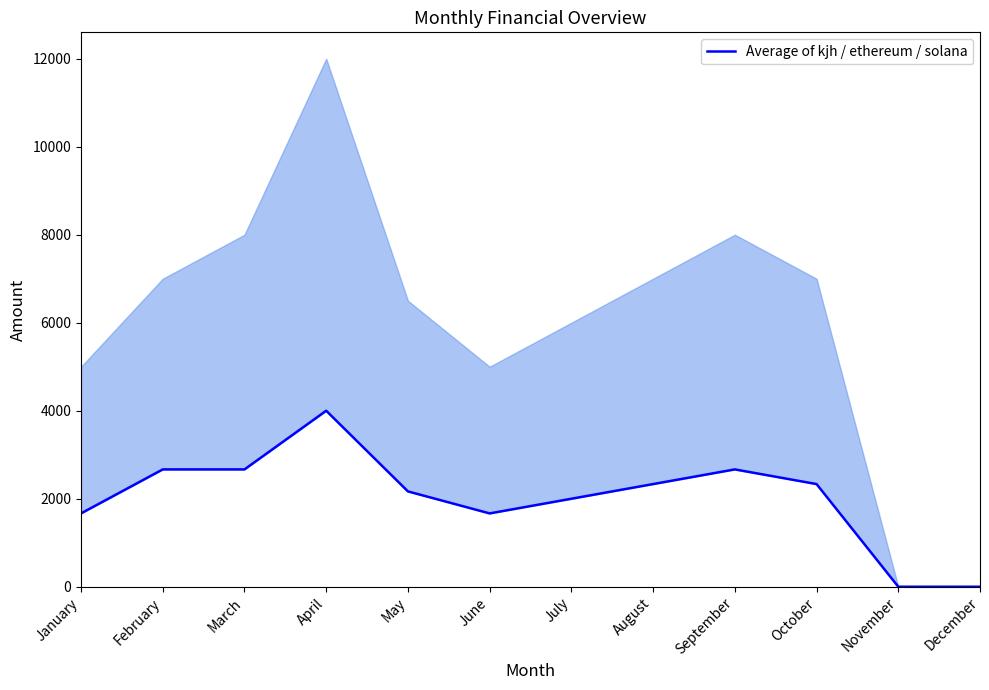

What is the average value?

2013.9